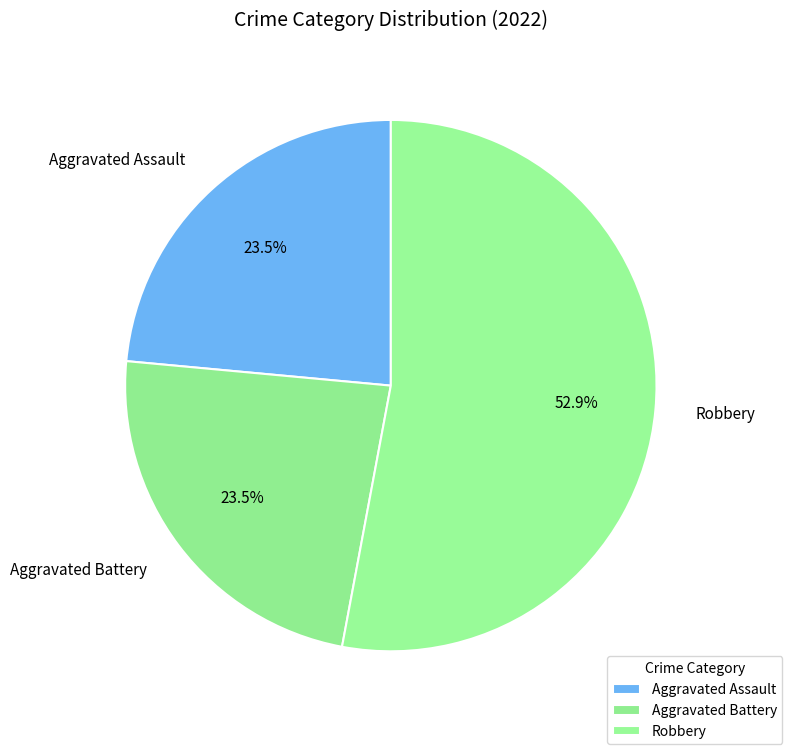

Is it true that Robbery is 60% of the pie?

False